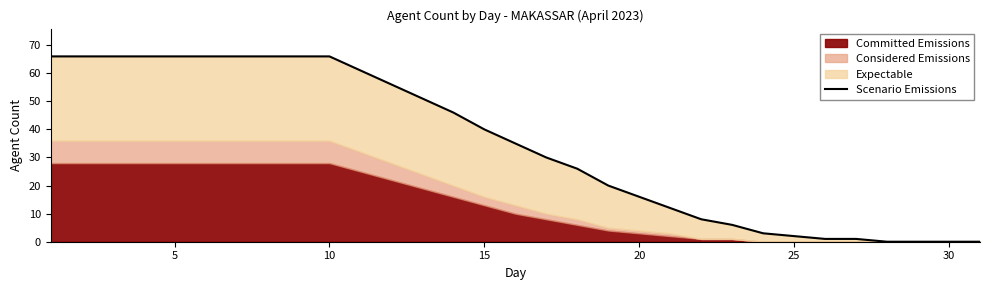

How many lines are shown in the chart?

1